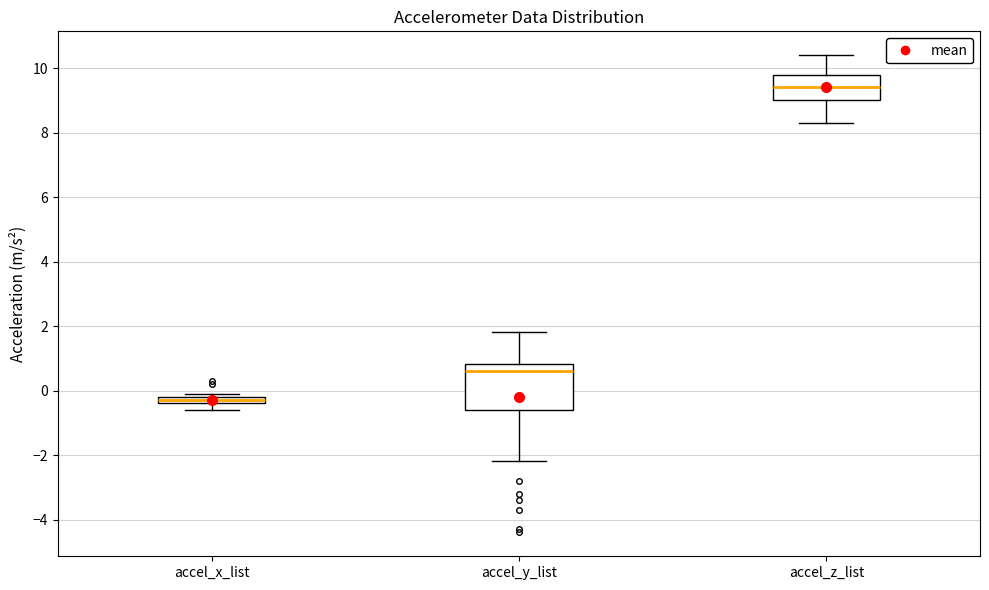

Which box's median line is the highest?

accel_z_list